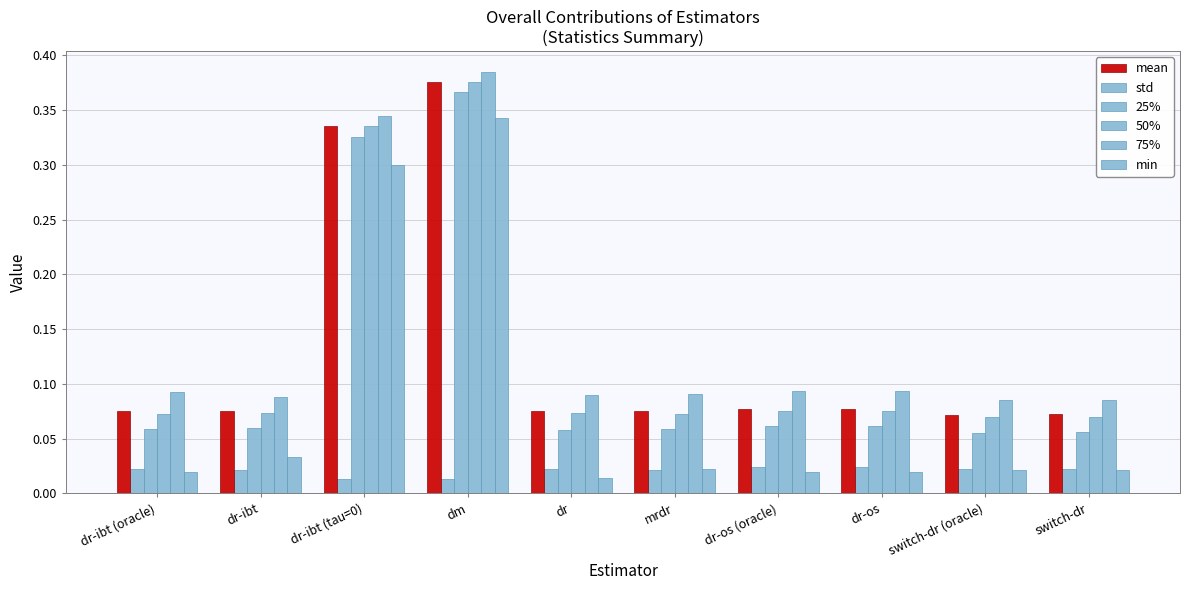

Does the chart contain any negative values?

No